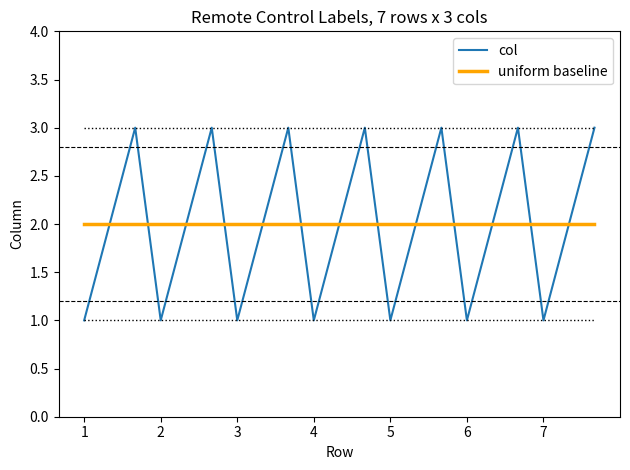

What is the greatest value displayed?

3